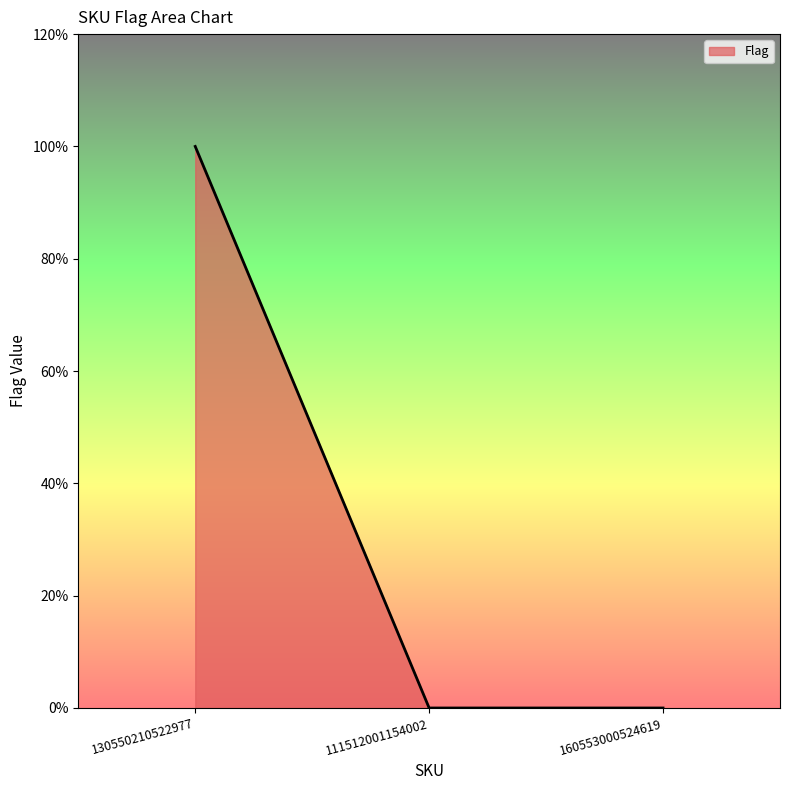

Does the chart have visible grid lines?

No